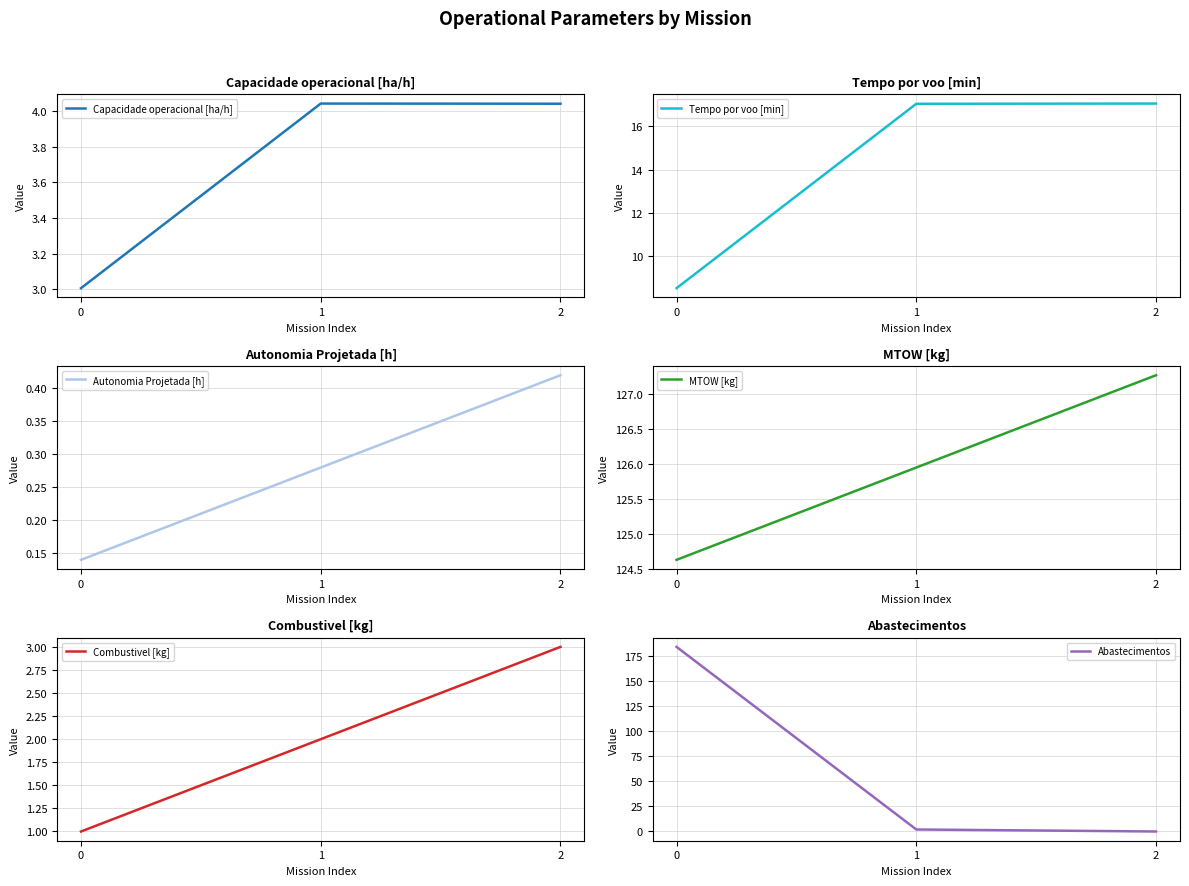

Reading left to right, what are all the values shown in this chart?

Capacidade operacional [ha/h]: 0=3.0	1=4.0	2=4.0
Tempo por voo [min]: 0=8.5	1=17.1	2=17.1
Autonomia Projetada [h]: 0=0.1	1=0.3	2=0.4
MTOW [kg]: 0=124.6	1=126.0	2=127.3
Combustivel [kg]: 0=1.0	1=2.0	2=3.0
Abastecimentos: 0=184.0	1=2.0	2=0.0